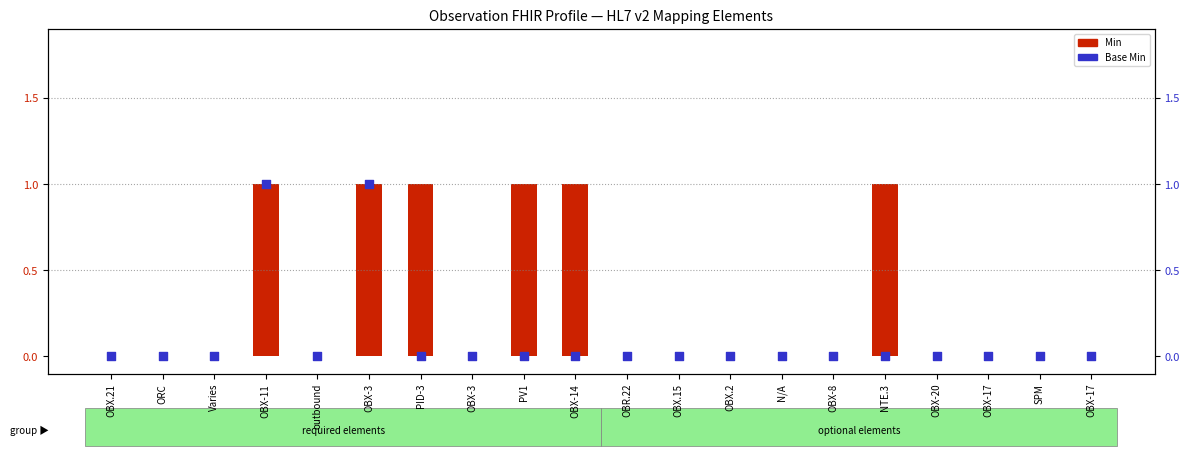

What is the total value across all series at PID-3?

1